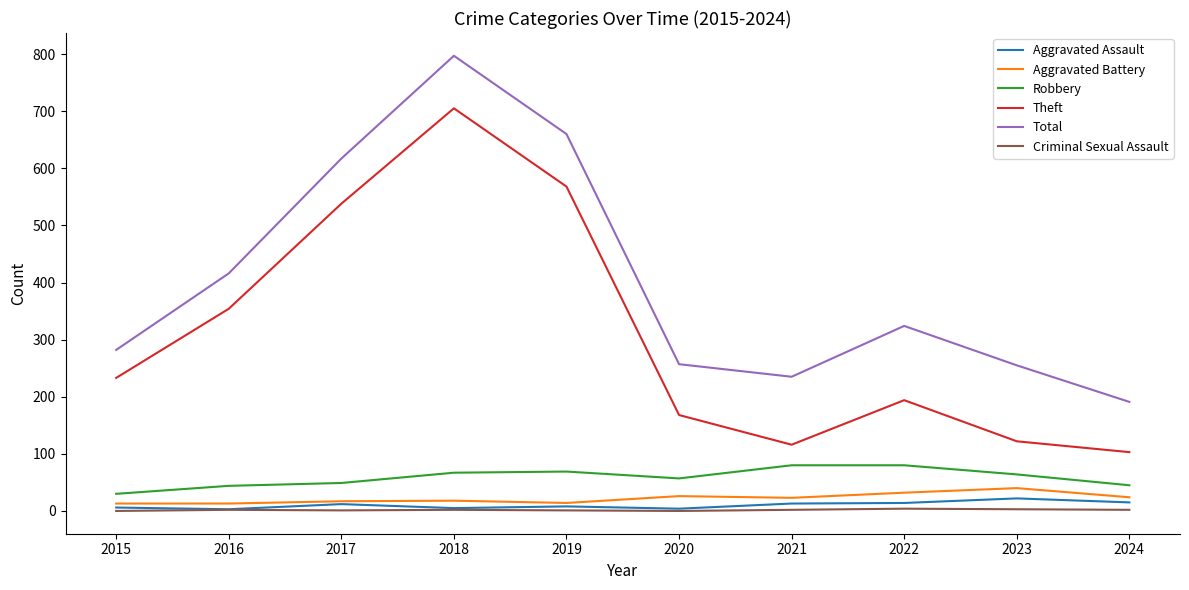

Where is Theft nearest to the value 404?

2016